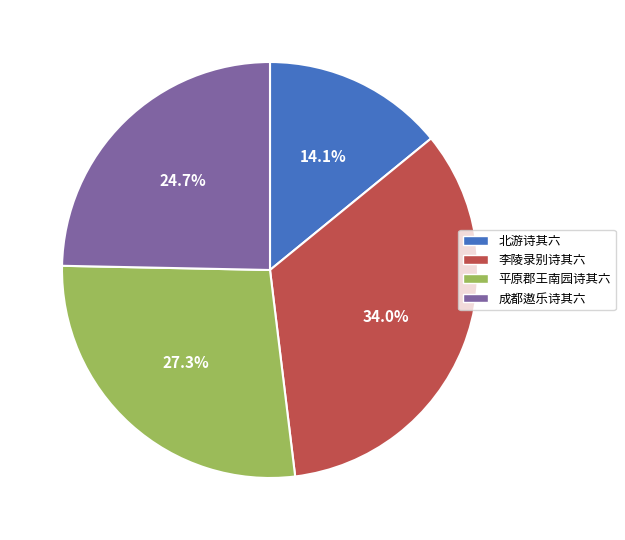

Does any single category account for the majority?

No